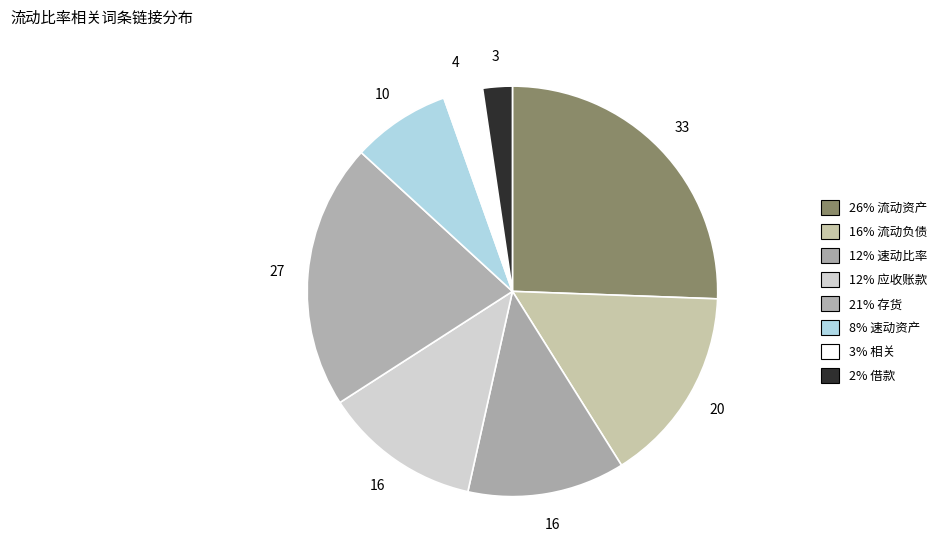

How many slices are in this pie chart?

8